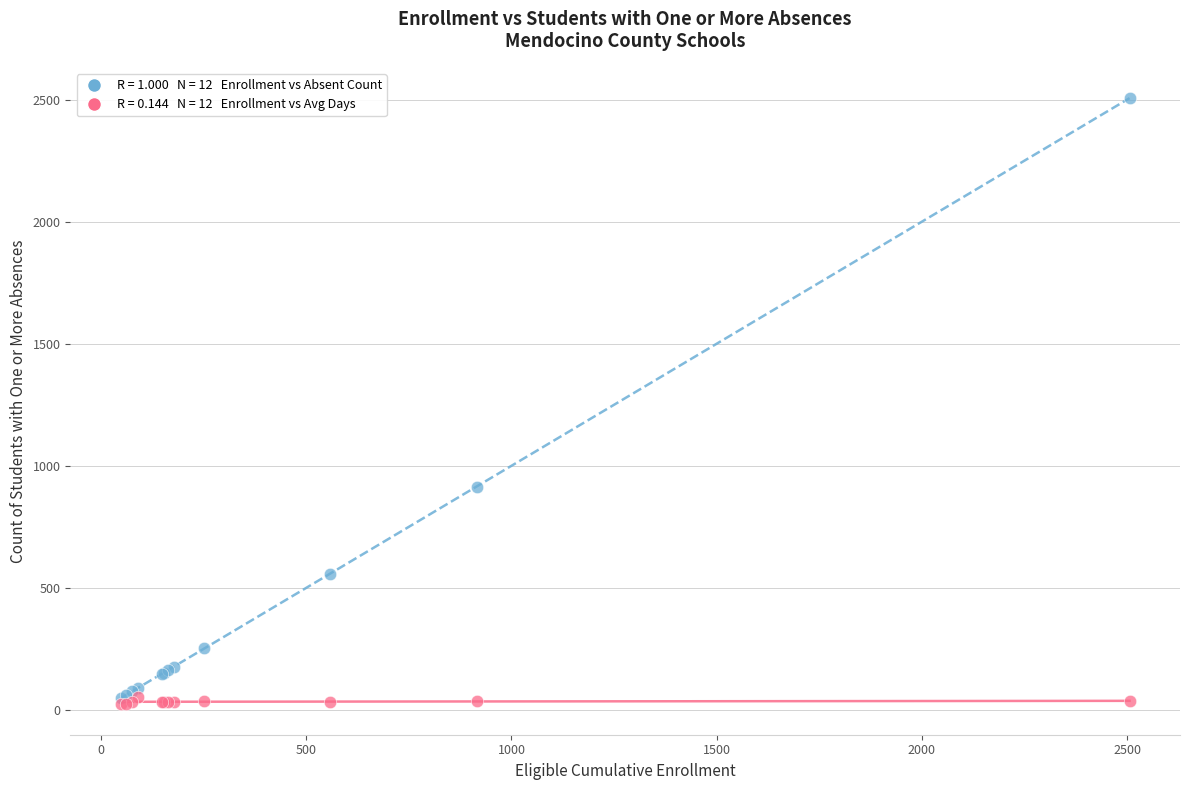

Across all series, what Y value is closest to 1264?

915.0